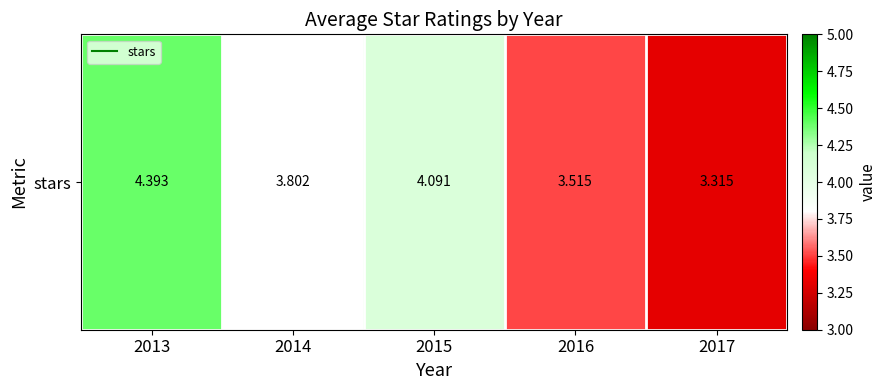

True or false: the data shows 3.5 at 2016.

True